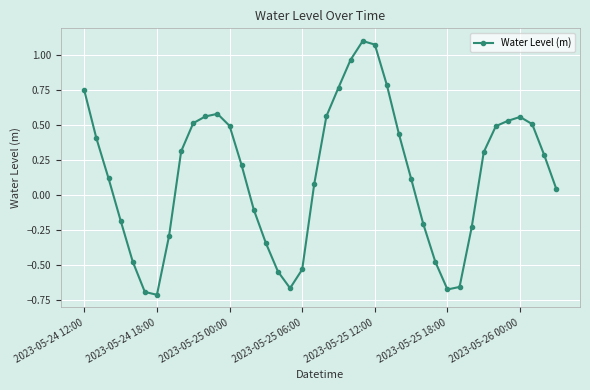

True or false: there are more than 1 points higher than both neighbors.

True